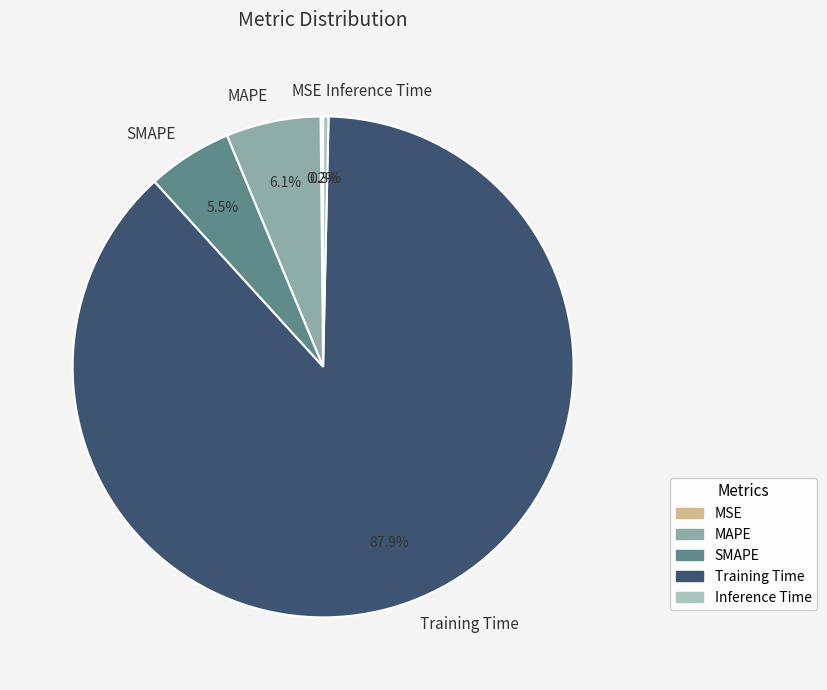

Combined, what portion of the pie is Training Time and MAPE?

94.0%